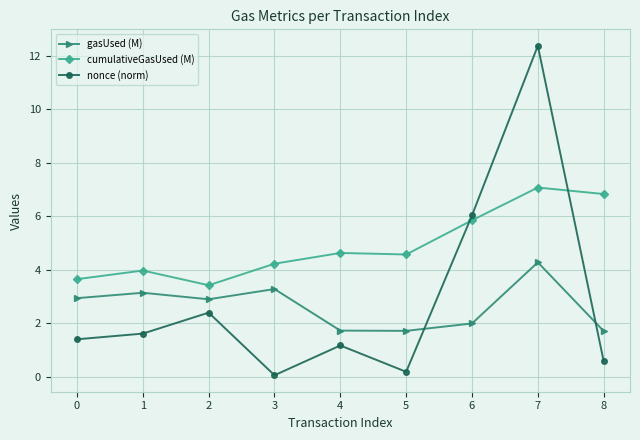

What value does the cumulativeGasUsed (M) series have at 0?

3.6